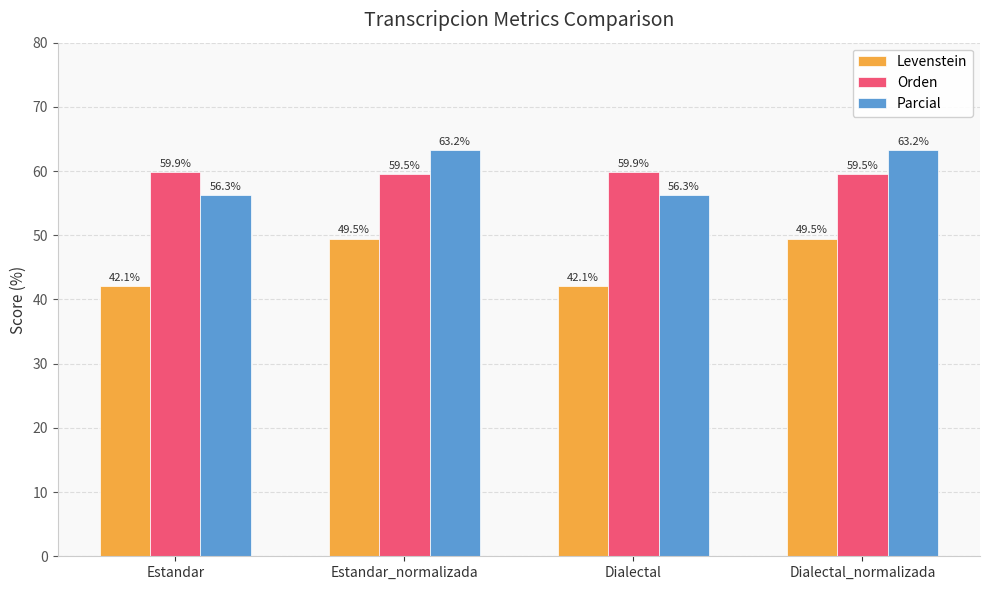

Which series has the largest total across all categories?

Parcial